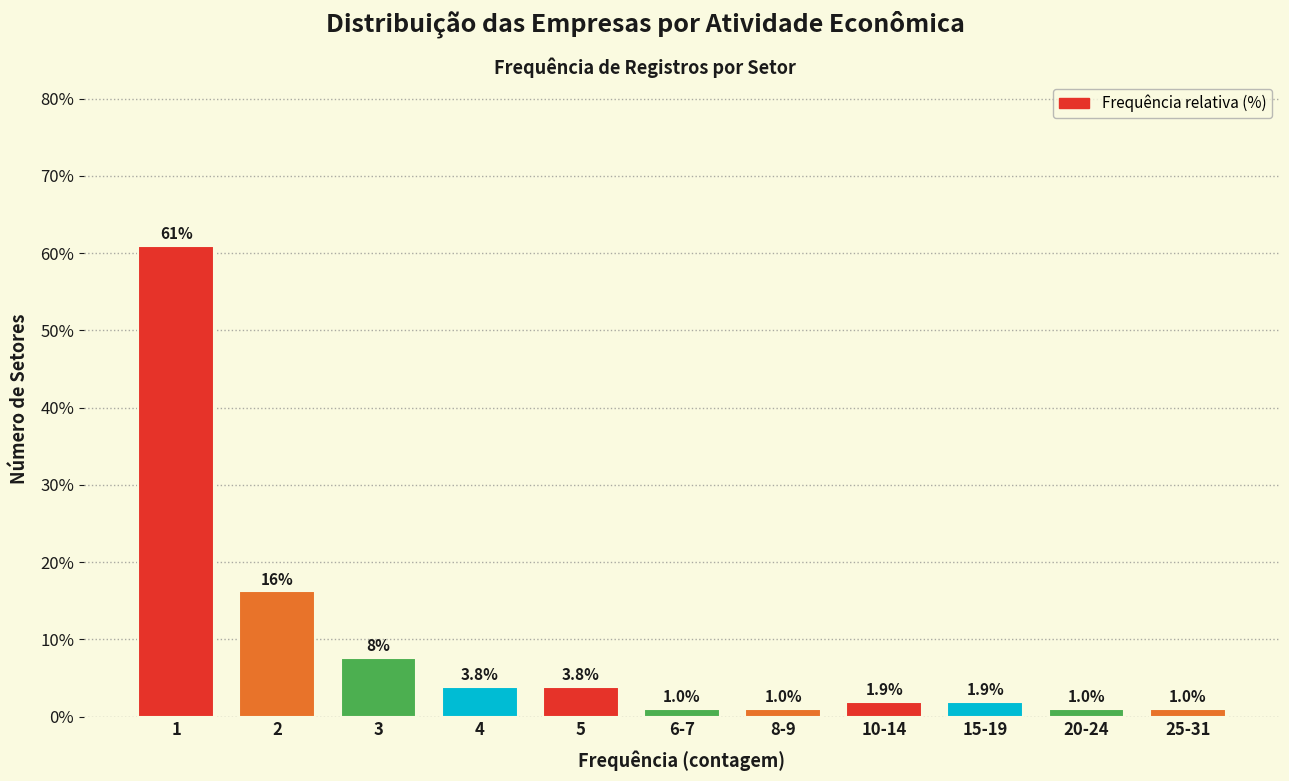

Reading left to right, list all the values displayed in this chart.

1=61.0	2=16.2	3=7.6	4=3.8	5=3.8	6-7=1.0	8-9=1.0	10-14=1.9	15-19=1.9	20-24=1.0	25-31=1.0